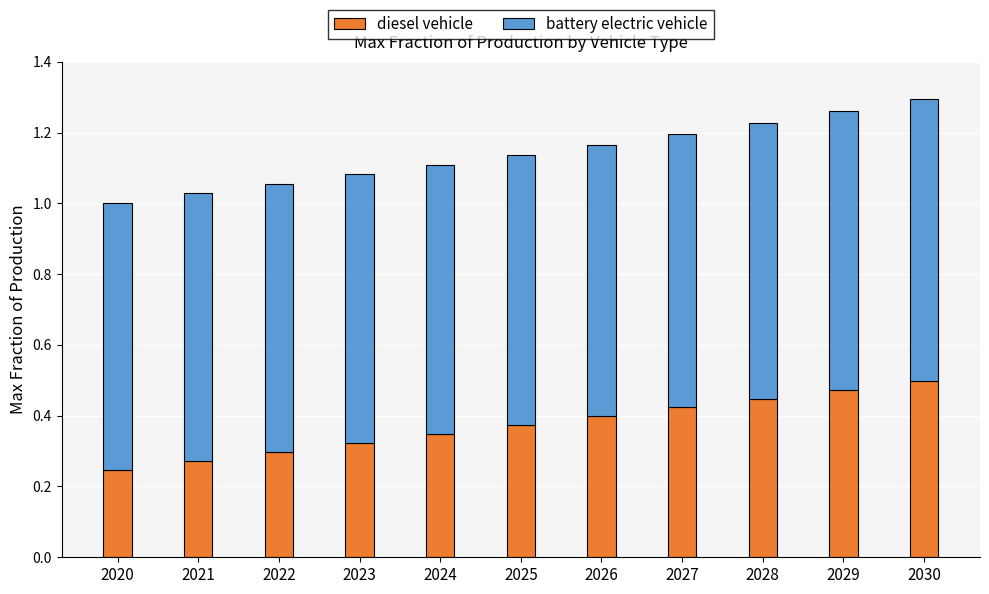

Are the bars grouped side by side (vs. stacked)?

No